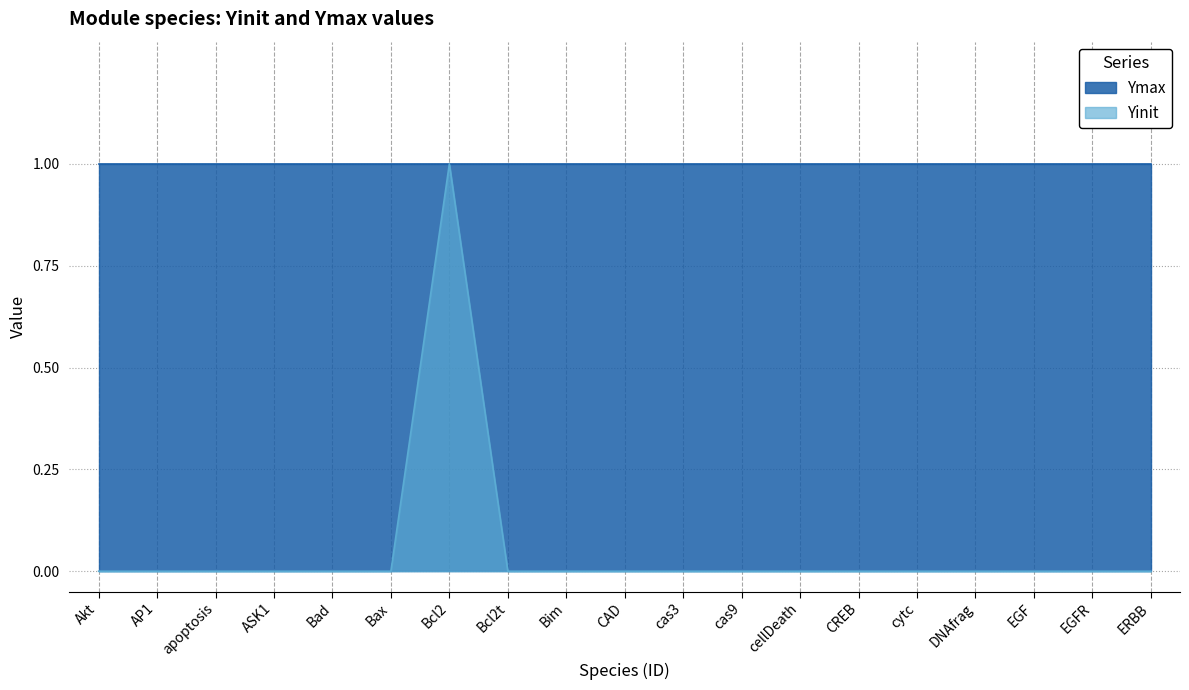

Which has a higher value, AP1 or Bad?

AP1